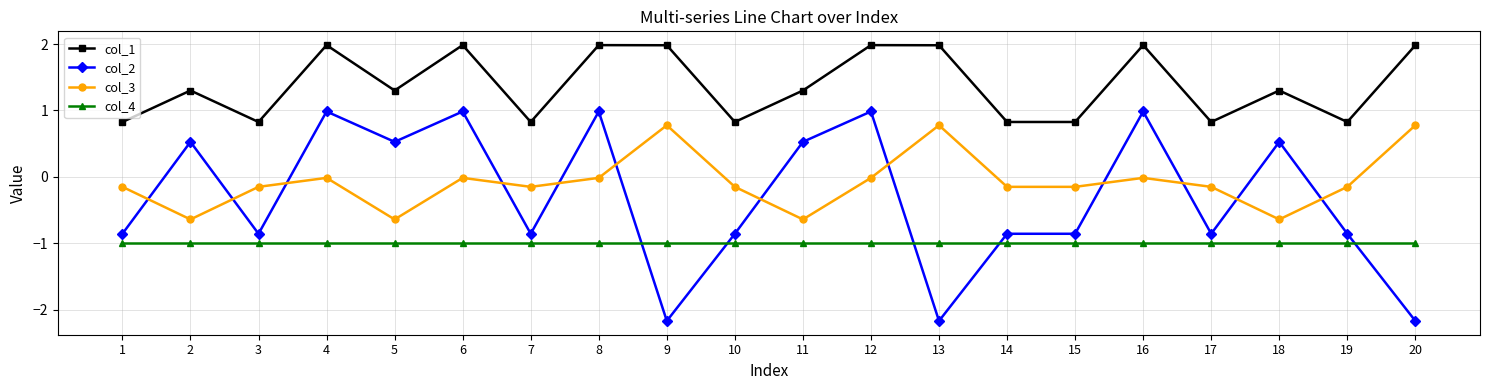

Is it true that col_4 equals -1.0 at 15?

True